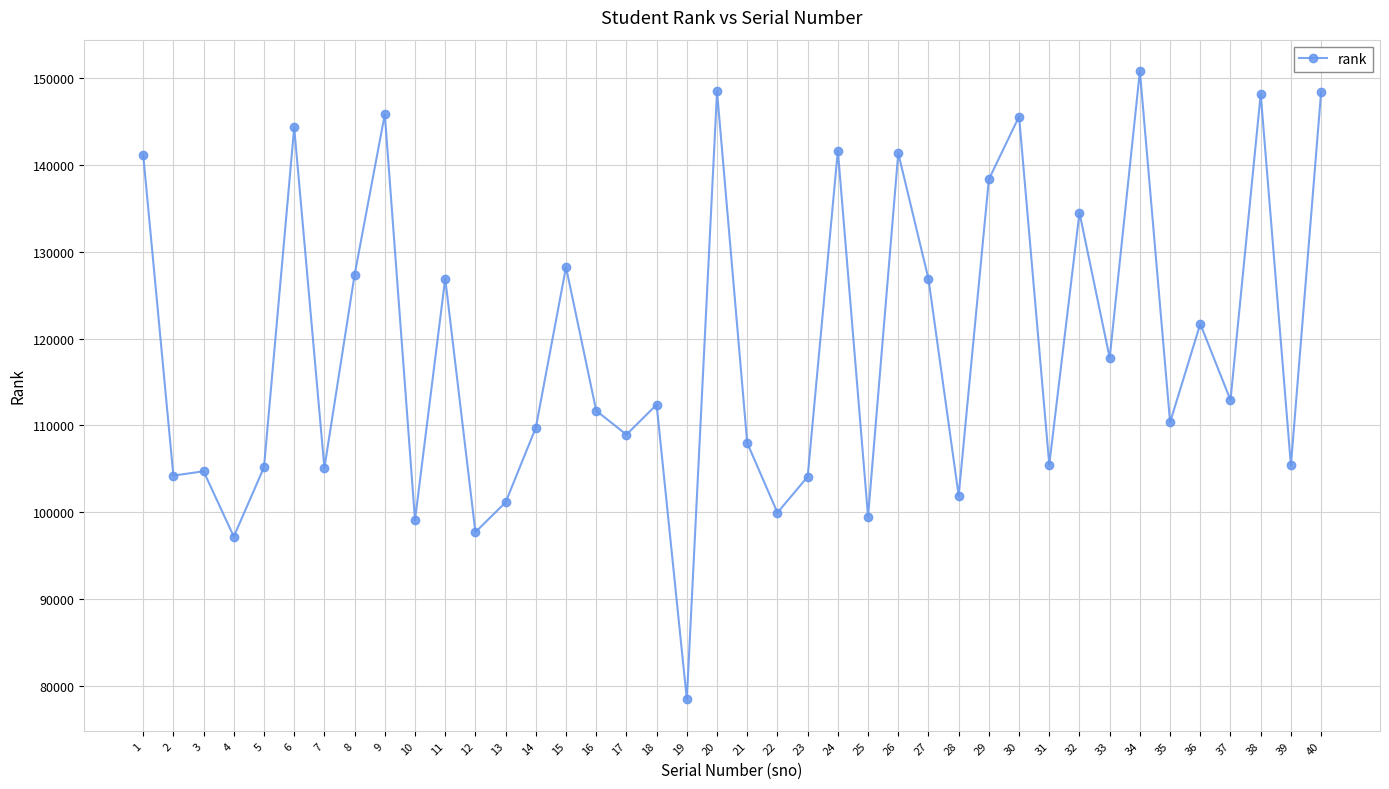

The value at 32 is 134498. True or false?

True